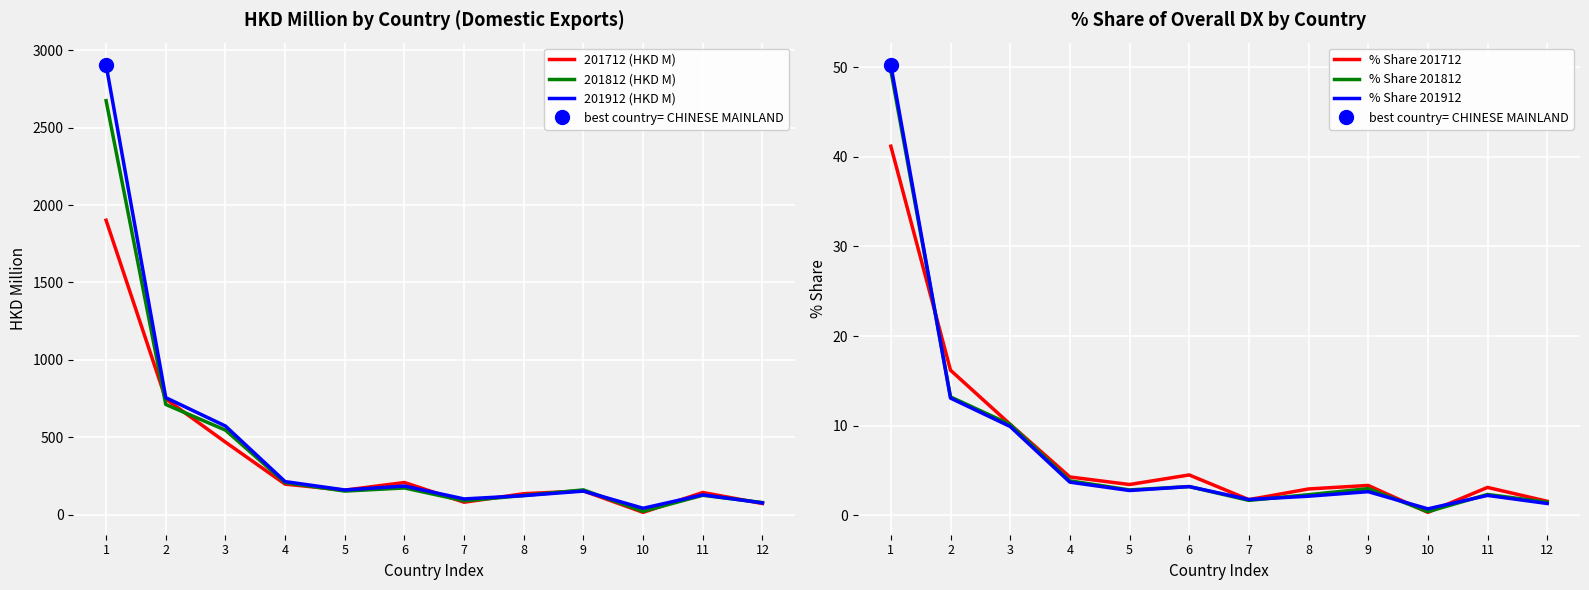

What is the sum of all % Share 201712 values?

92.7